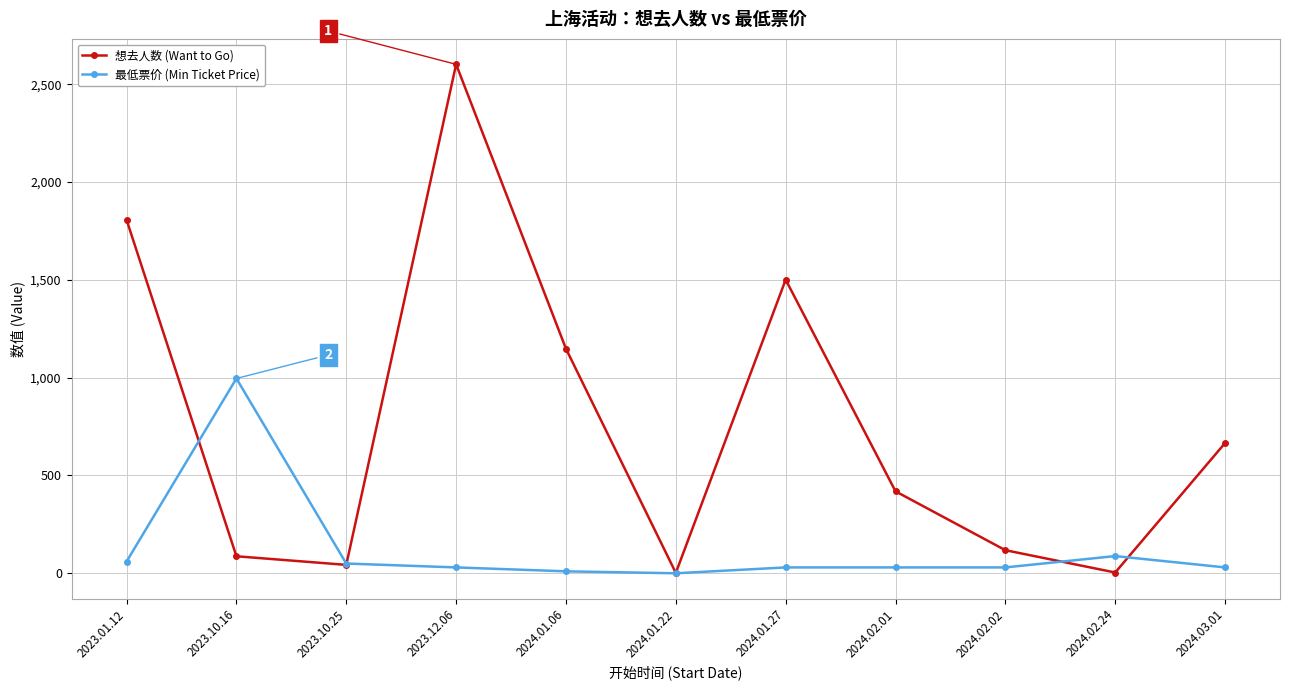

True or false: 想去人数 (Want to Go) has more than 1 points higher than both neighbors.

True